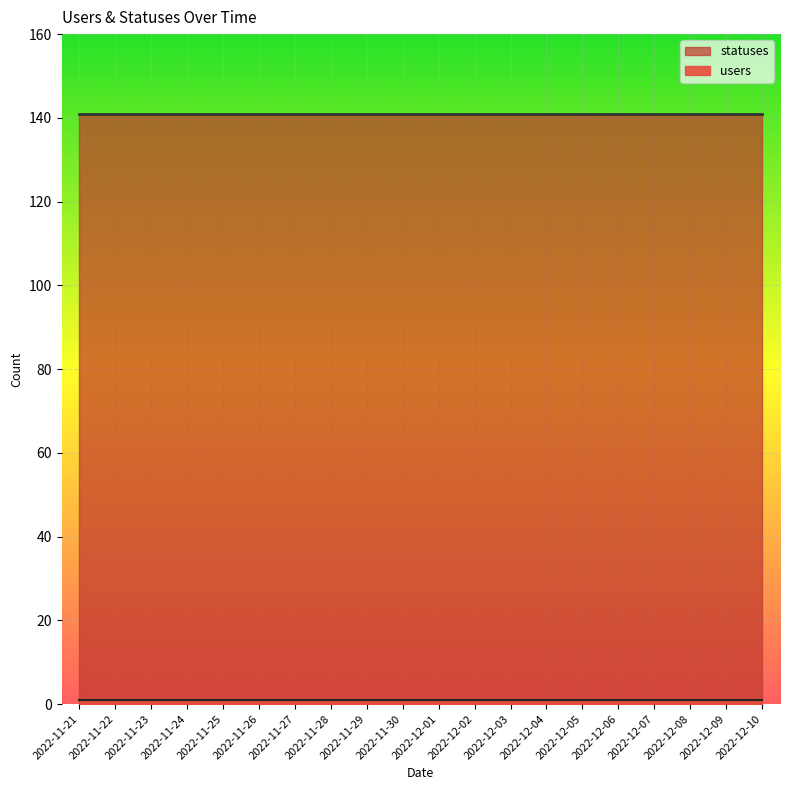

The value of users at 2022-11-22 is 1. True or false?

True